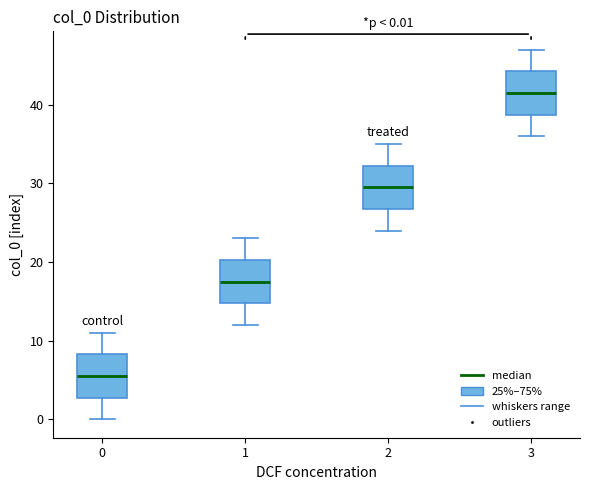

Which box has the lowest median line?

0